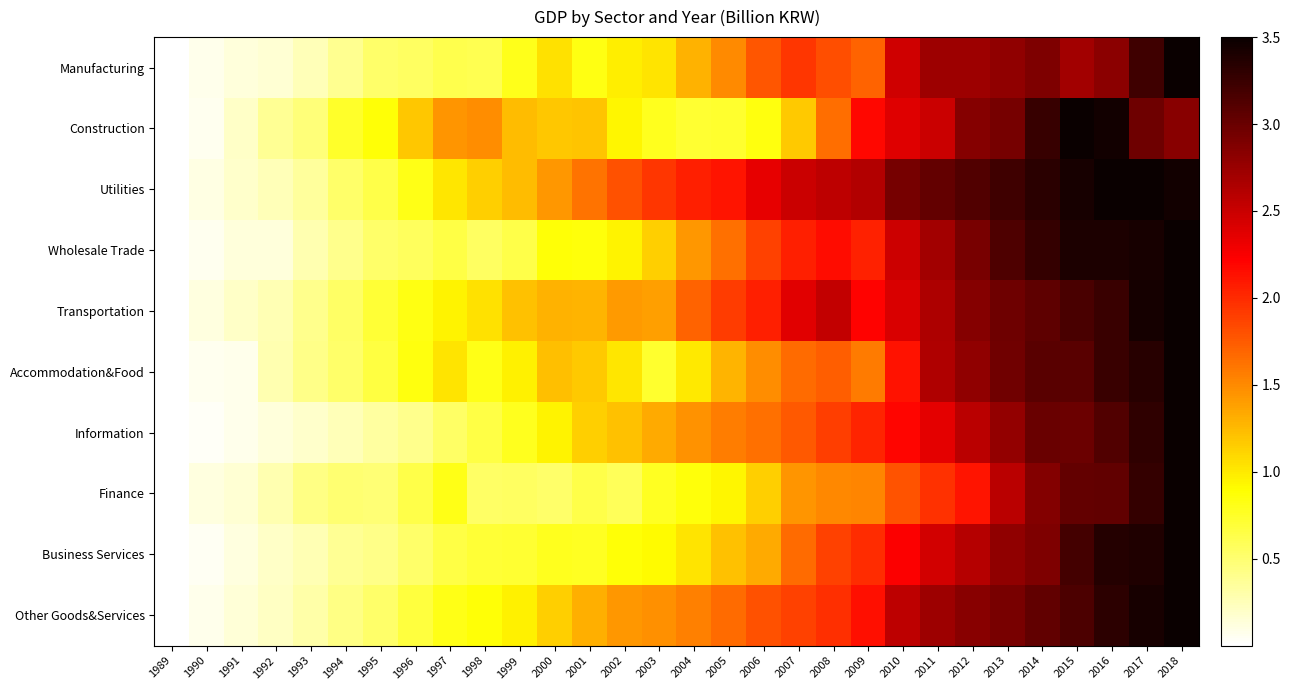

List the series in order of their peak value, lowest first.

Utilities, Accommodation&Food, Construction, Information, Transportation, Other Goods&Services, Finance, Business Services, Wholesale Trade, Manufacturing